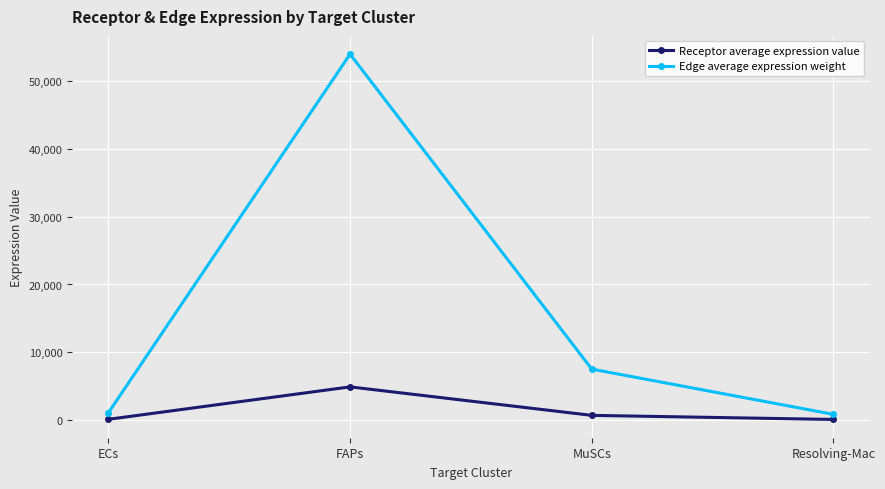

The value of Edge average expression weight at Resolving-Mac is 832.0. True or false?

True